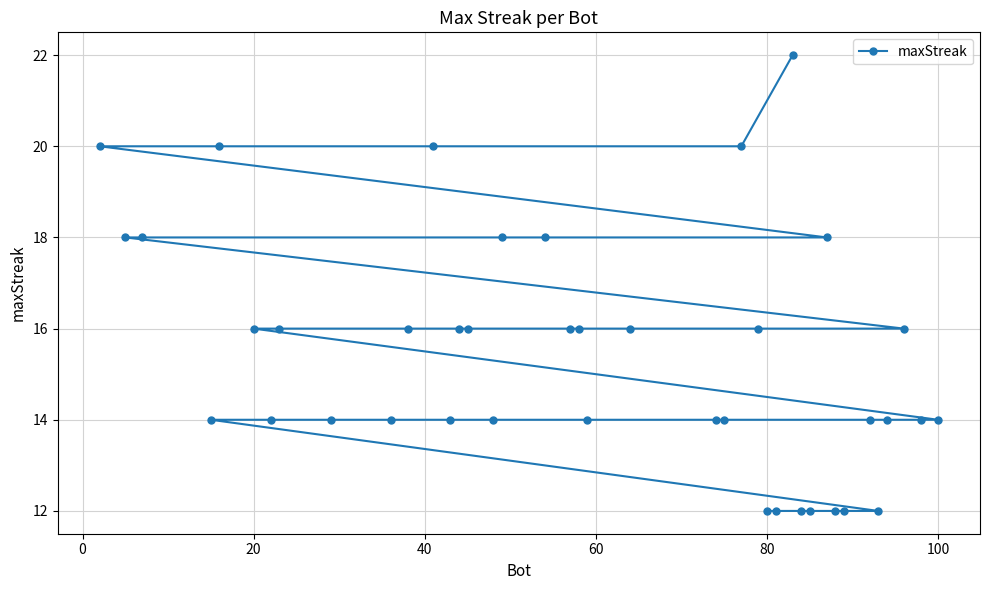

What is the sum of all values?

618